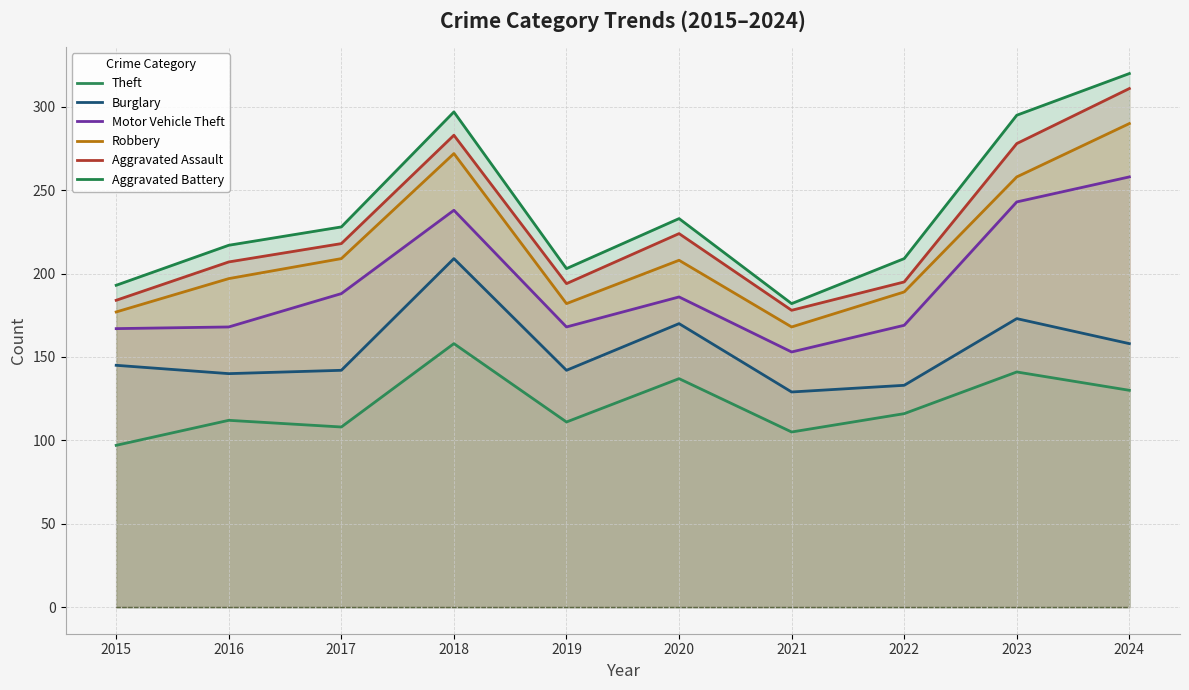

Reading left to right, extract all data points from this chart.

Theft: 97	112	108	158	111	137	105	116	141	130
Burglary: 145	140	142	209	142	170	129	133	173	158
Motor Vehicle Theft: 167	168	188	238	168	186	153	169	243	258
Robbery: 177	197	209	272	182	208	168	189	258	290
Aggravated Assault: 184	207	218	283	194	224	178	195	278	311
Aggravated Battery: 193	217	228	297	203	233	182	209	295	320